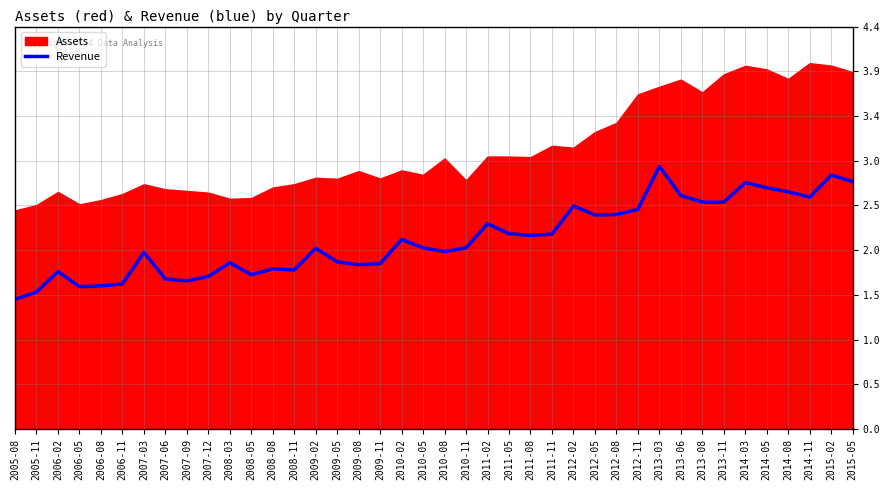

Approximately how many times larger is the value at 2014-03 compared to 2014-05?

1.0